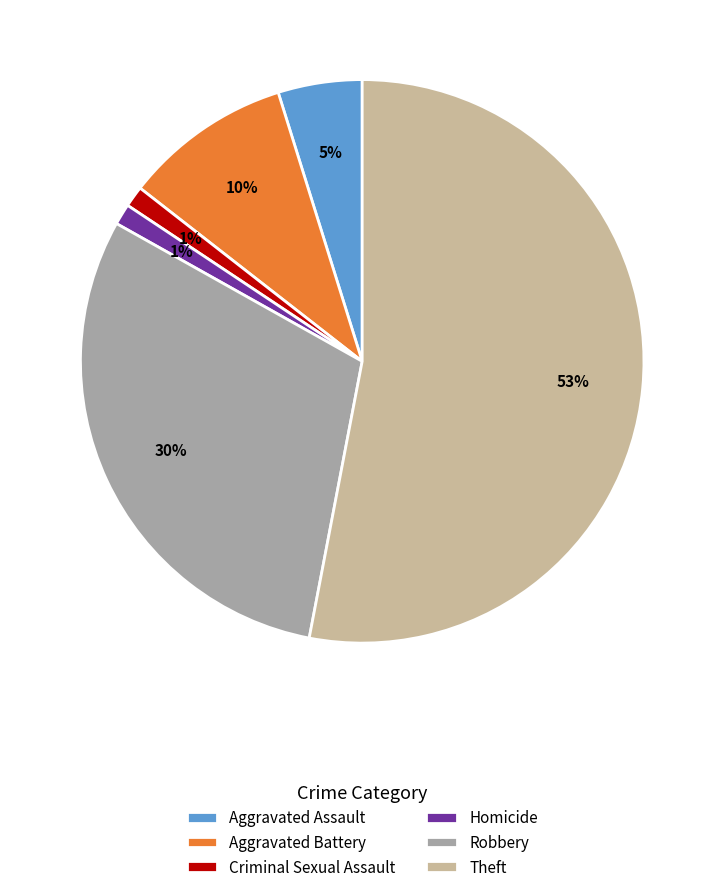

To the nearest percent, what is the difference between the Theft and Criminal Sexual Assault slice percentages?

52%